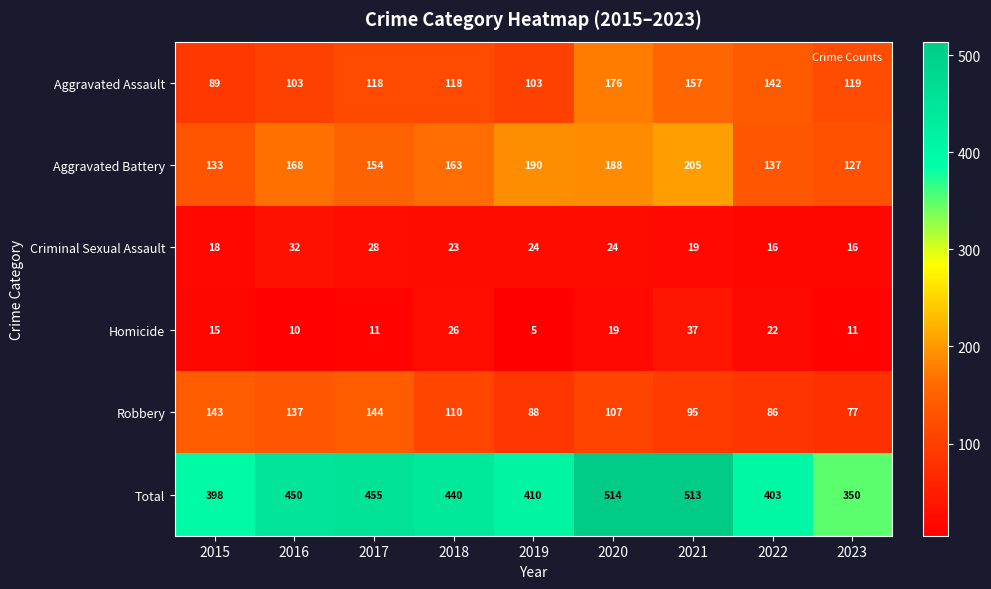

What is the greatest value displayed?

514